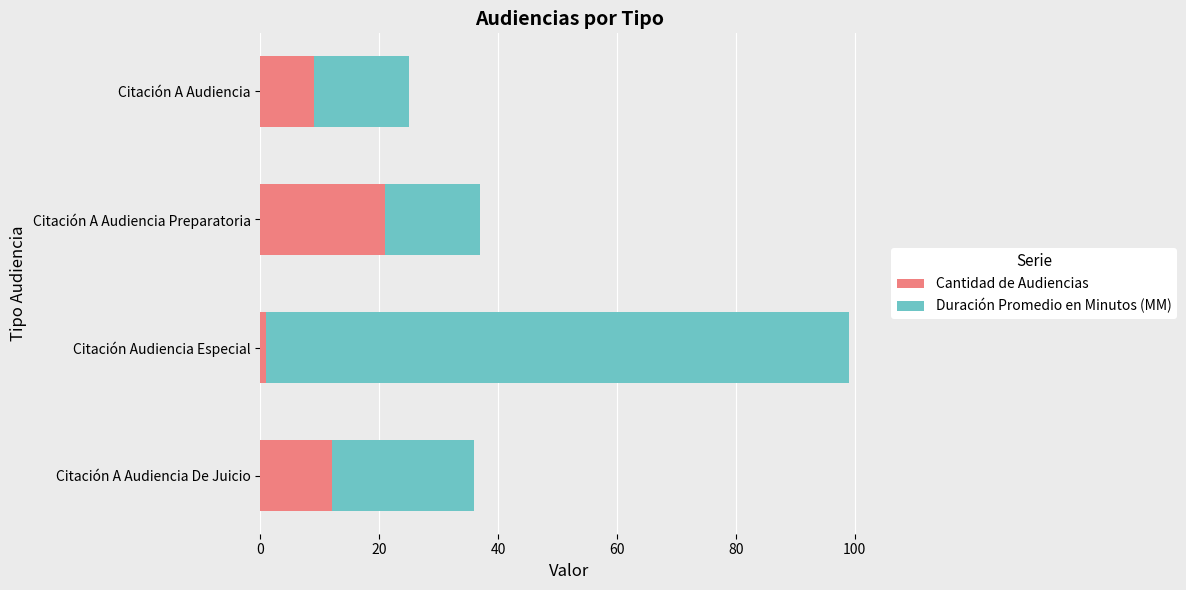

Rank the categories by Cantidad de Audiencias value from lowest to highest.

Citación Audiencia Especial, Citación A Audiencia, Citación A Audiencia De Juicio, Citación A Audiencia Preparatoria